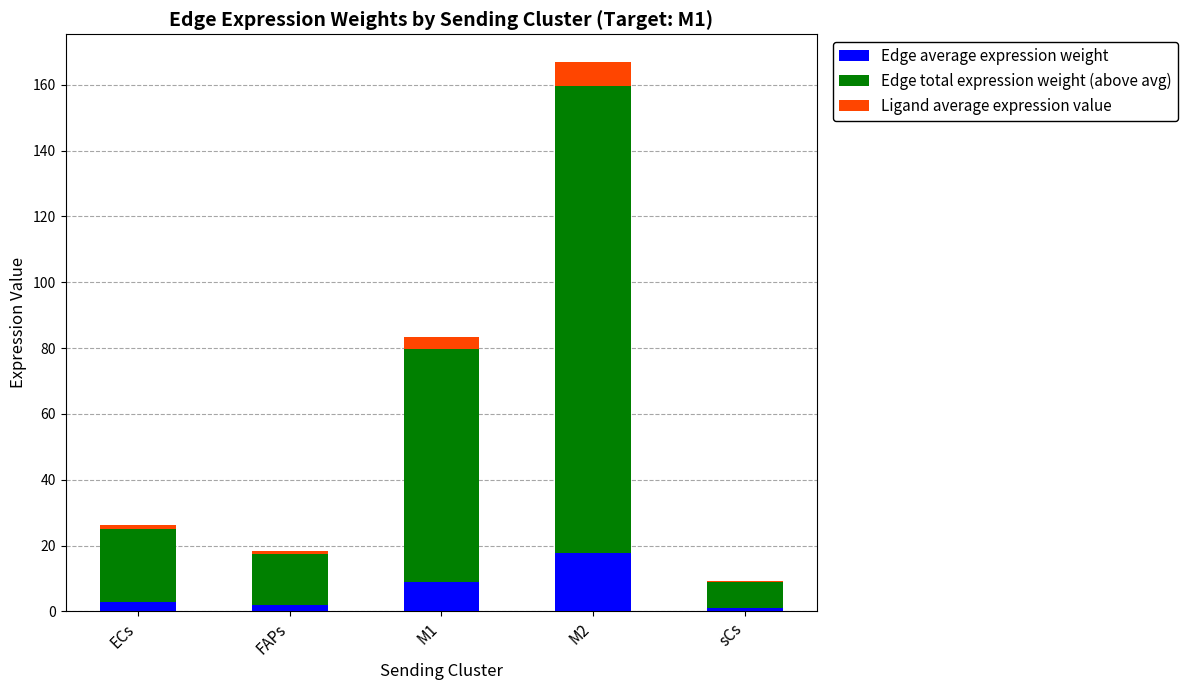

What is the total value across all series at M2?

167.0